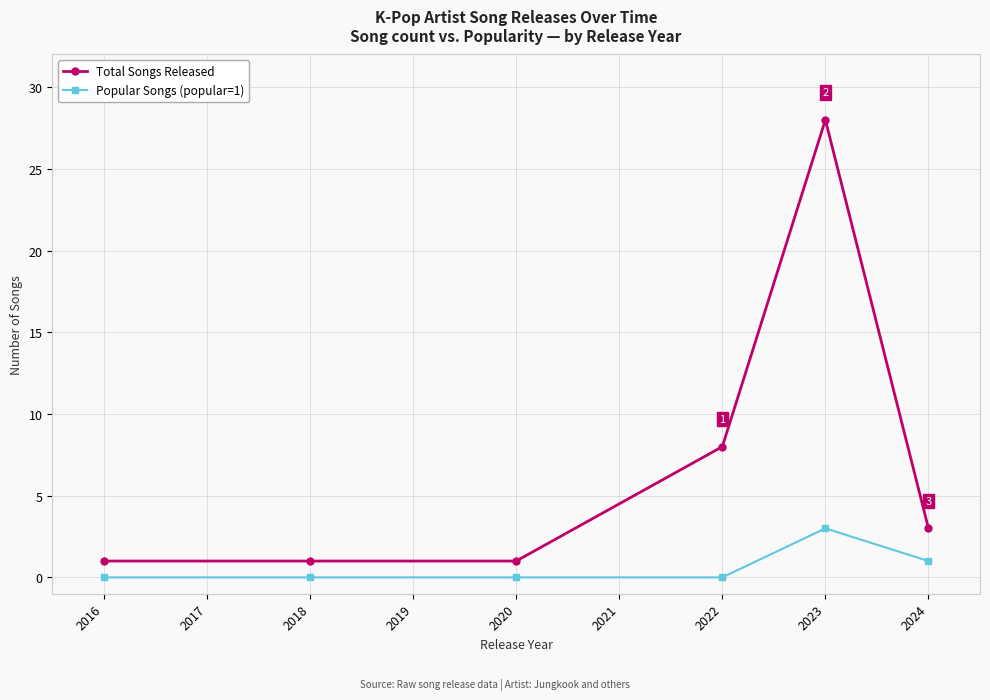

List the series in order of their overall mean, lowest first.

Popular Songs (popular=1), Total Songs Released